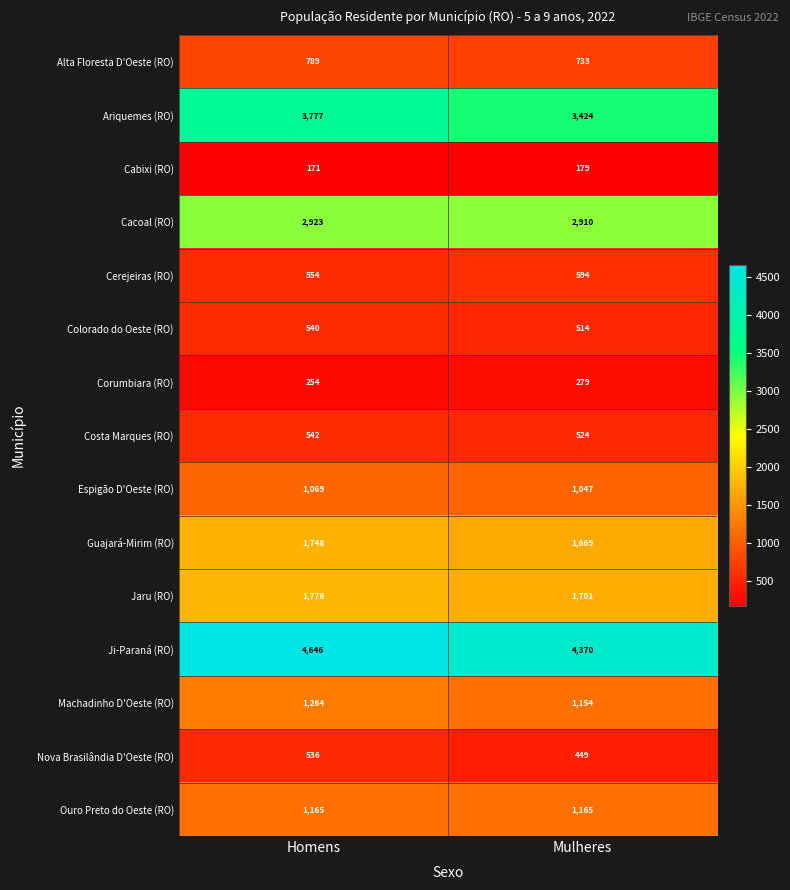

At which category does the chart reach its minimum across all series?

Homens